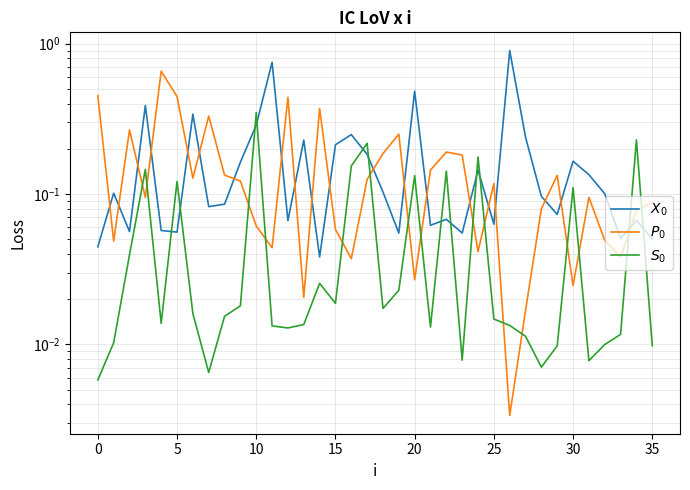

Which series has the widest spread of values?

$X_0$